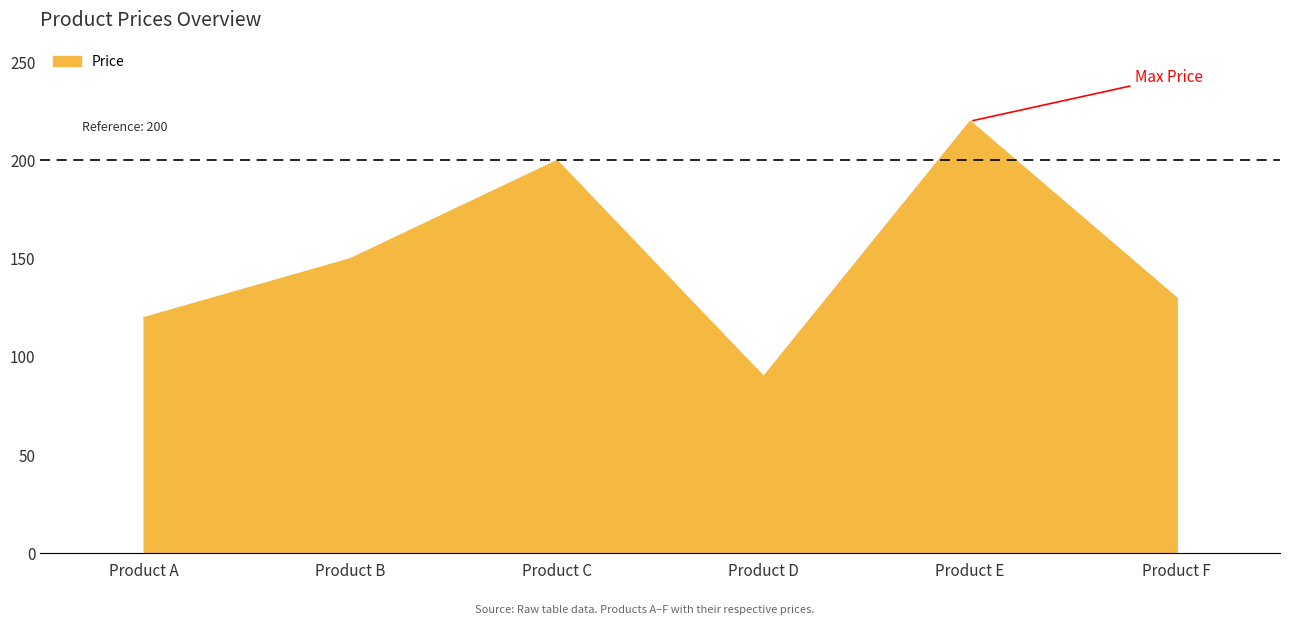

What is the approximate value at Product F, to the nearest 50?

150